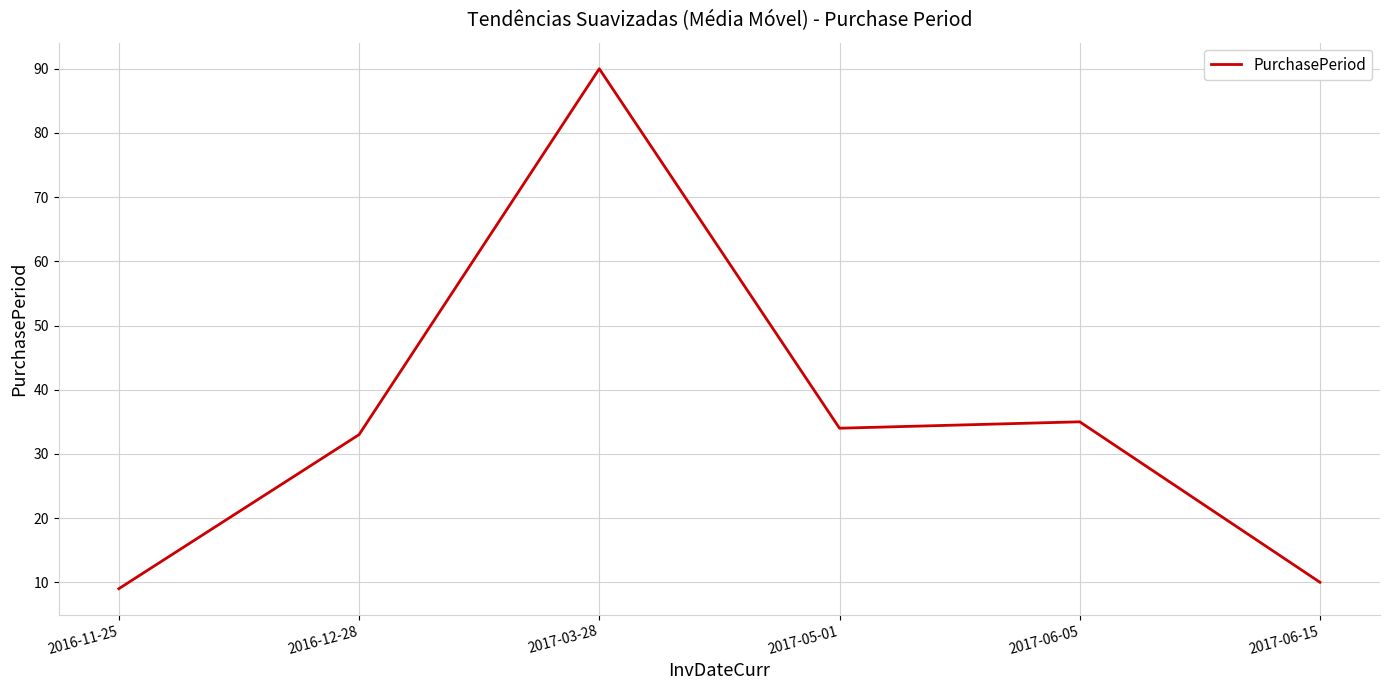

Reading left to right, what are all the values shown in this chart?

9	33	90	34	35	10